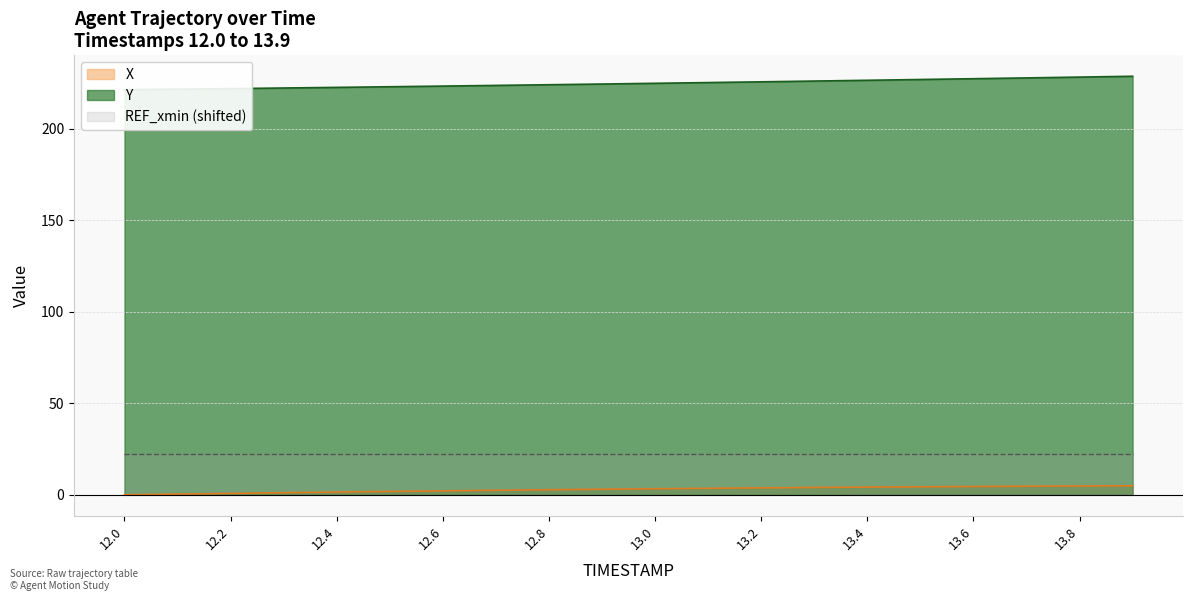

True or false: Y and X intersect in this chart.

False